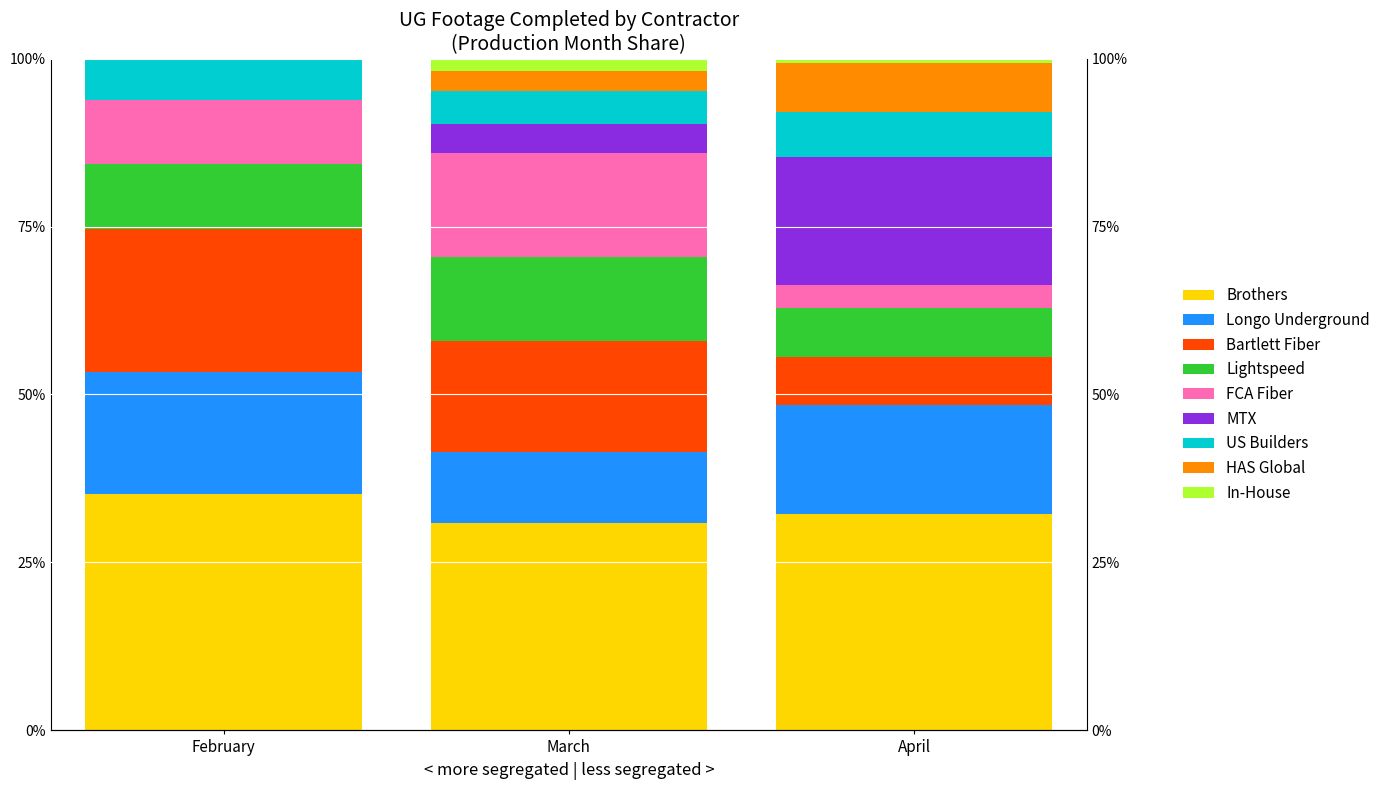

Which label corresponds to the smallest value in the chart?

February